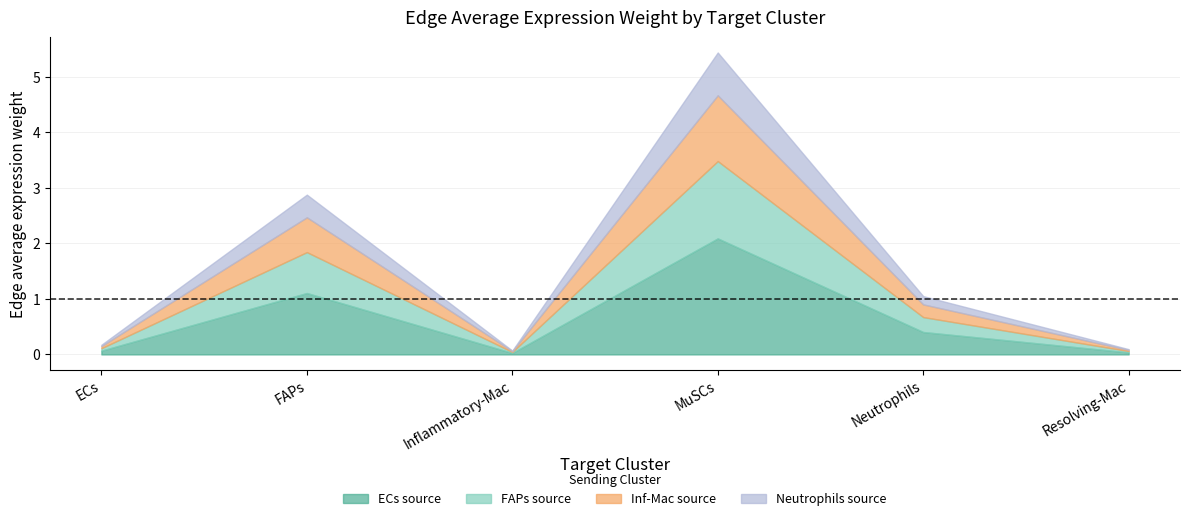

Is it true that Edge average expression weight (FAPs-src) equals 0.0 at Inflammatory-Mac?

False